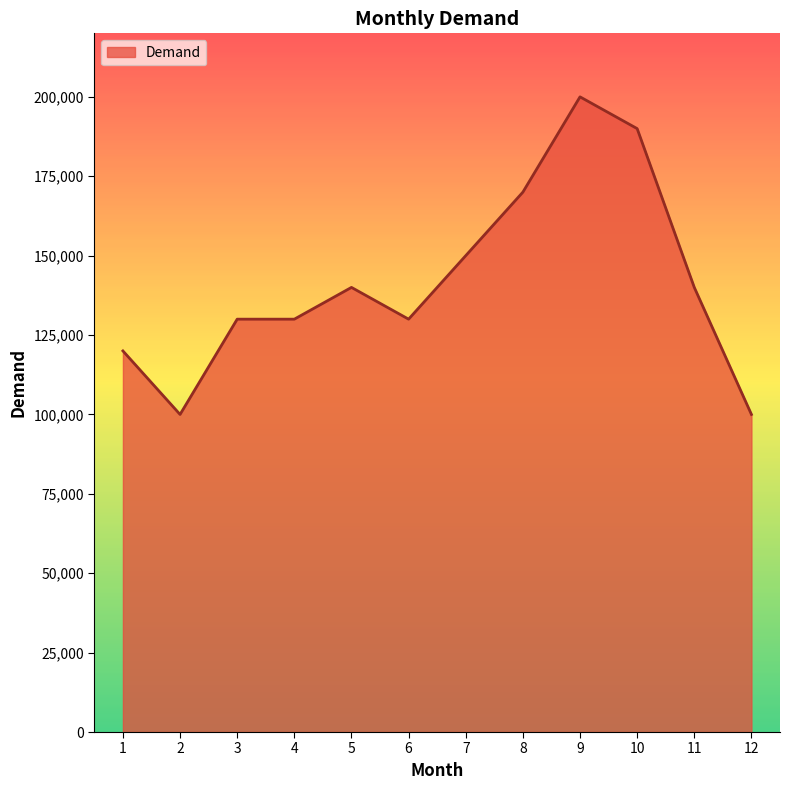

What is the sum of all values?

1700000